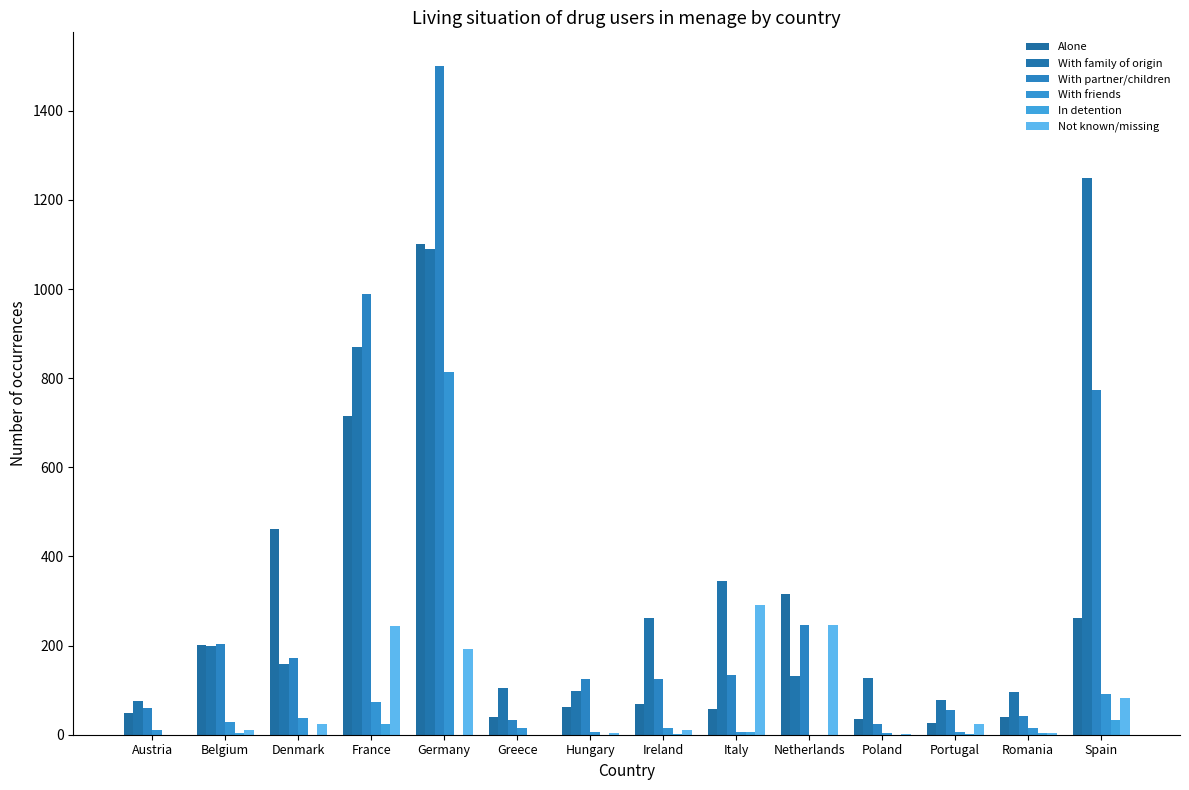

How many categories are shown in the chart?

14